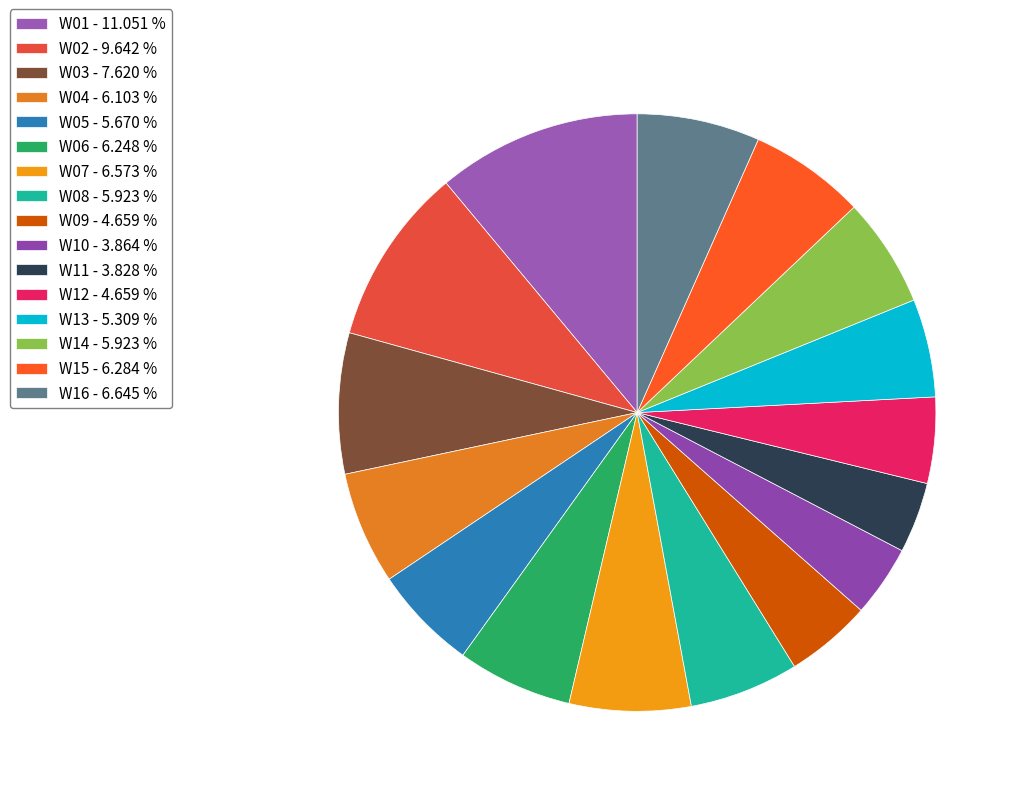

True or false: W03 accounts for 8% of the total.

True